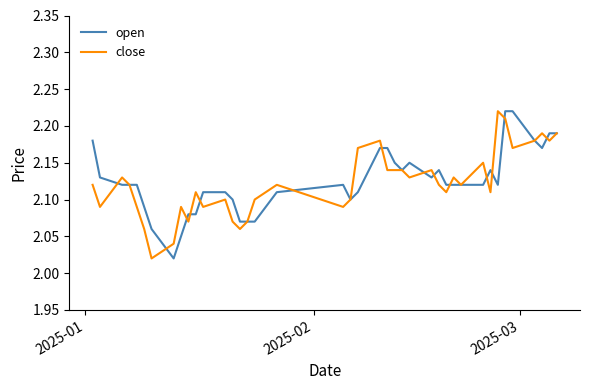

Is this an area chart (filled region under the line)?

No